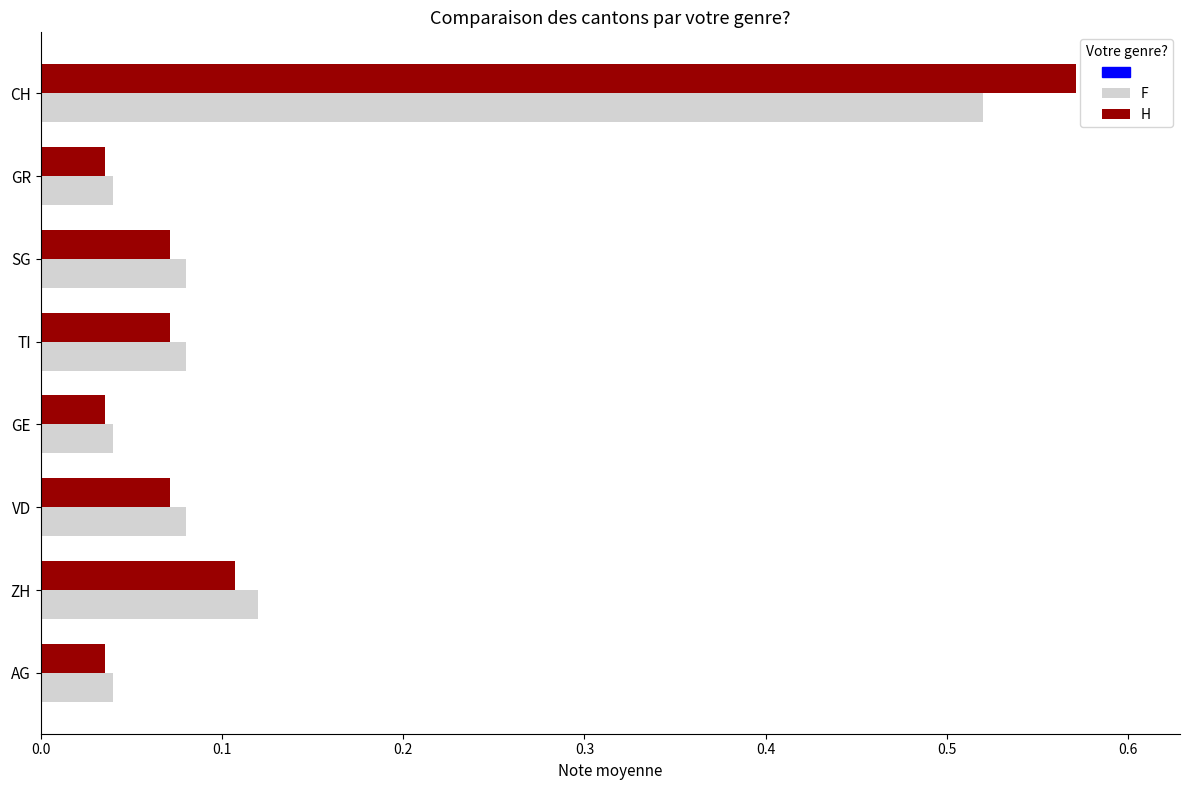

Which series has the widest spread of values?

H